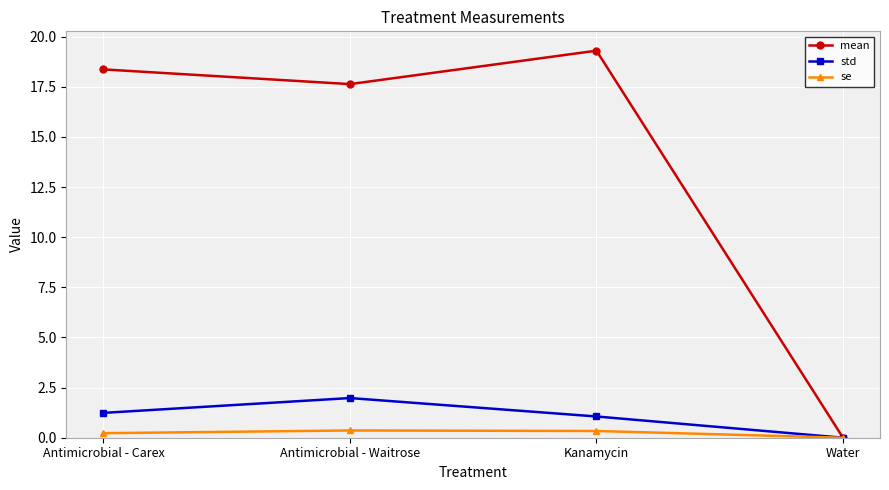

Is the value of mean at Antimicrobial - Waitrose greater than the value of se at Water?

Yes